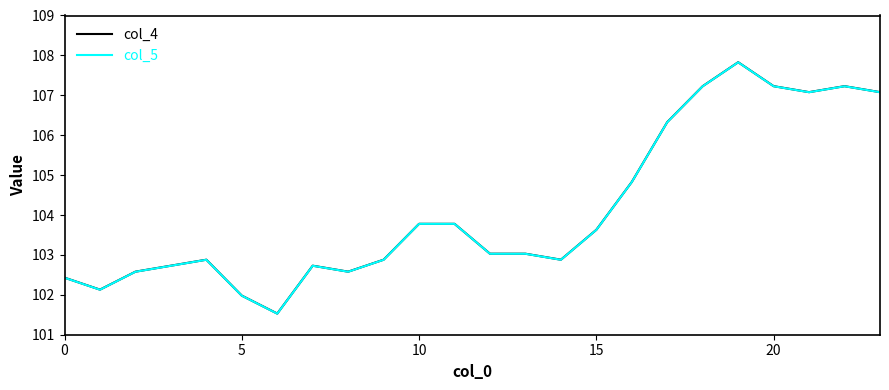

What is the minimum value shown in the chart?

101.5